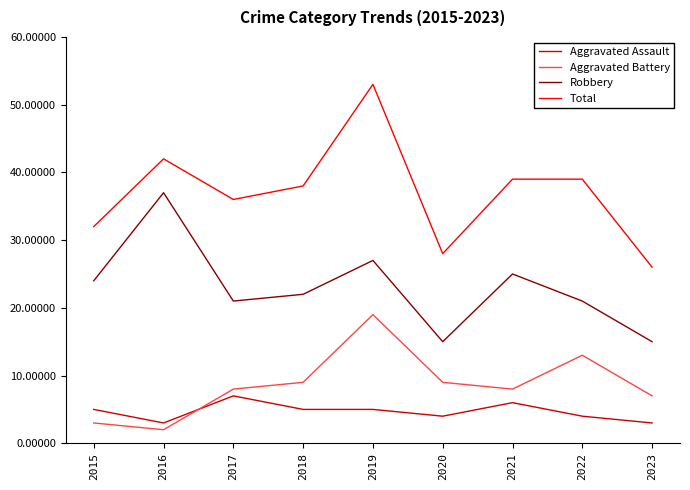

Reading left to right, what are all the values shown in this chart?

Aggravated Assault: 5	3	7	5	5	4	6	4	3
Aggravated Battery: 3	2	8	9	19	9	8	13	7
Robbery: 24	37	21	22	27	15	25	21	15
Total: 32	42	36	38	53	28	39	39	26